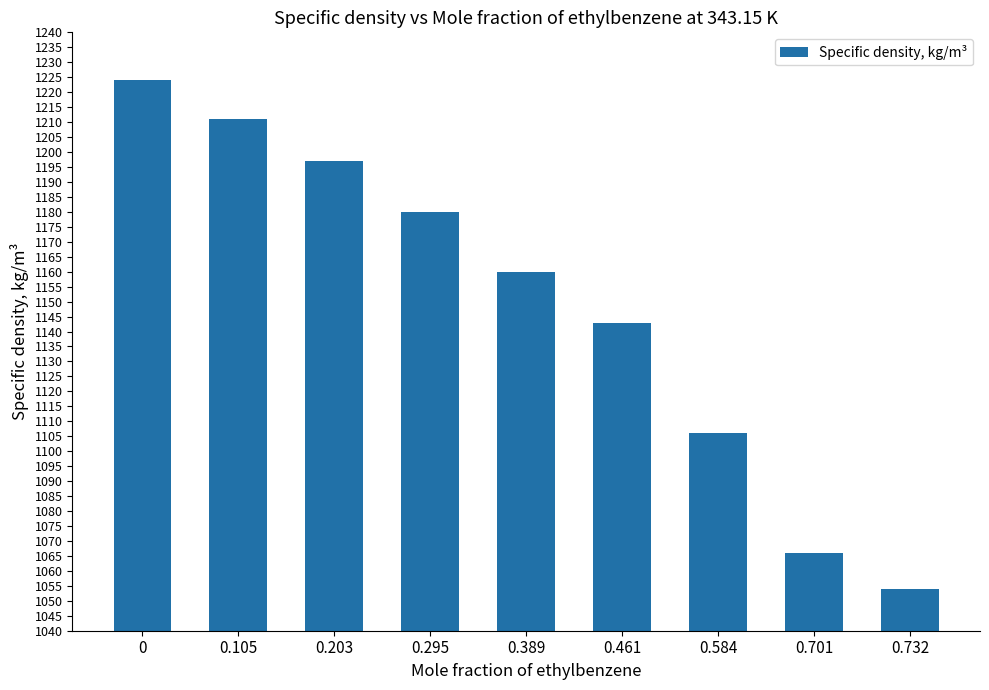

Reading left to right, extract all data points from this chart.

1224	1211	1197	1180	1160	1143	1106	1066	1054